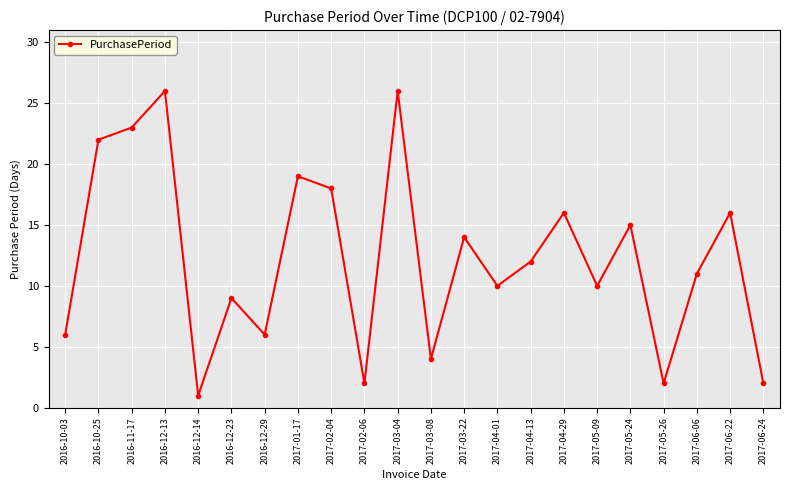

What is the difference between the maximum and minimum values?

25